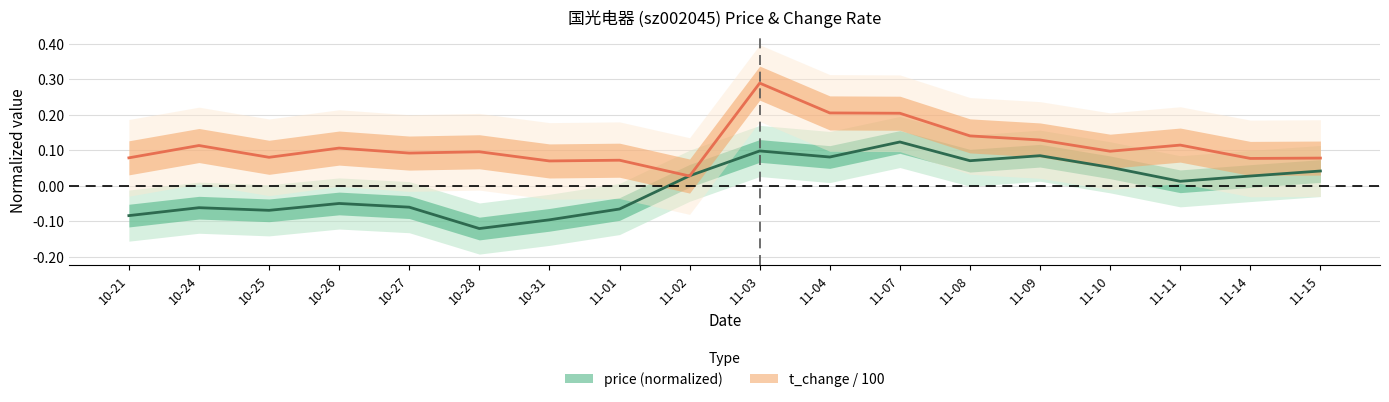

Is this an area chart (filled region under the line)?

No